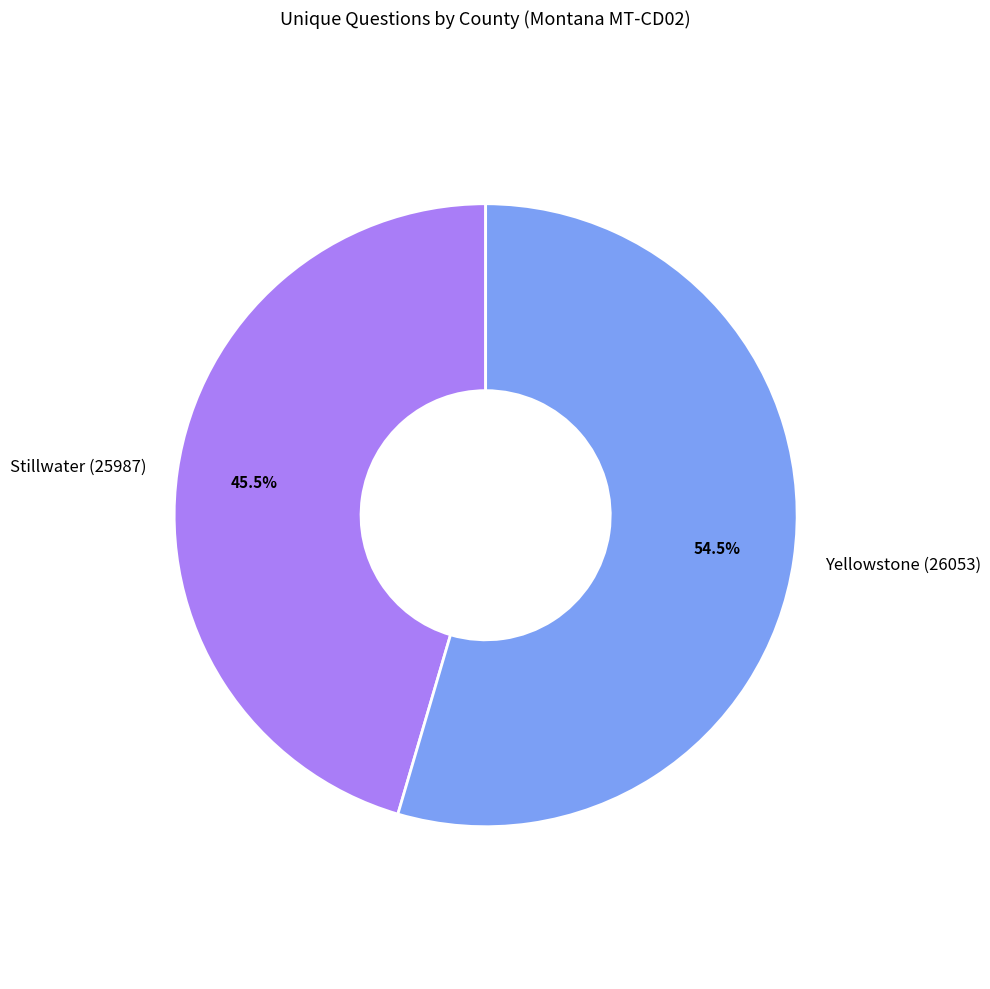

What is the largest slice in the pie chart?

Yellowstone (26053)